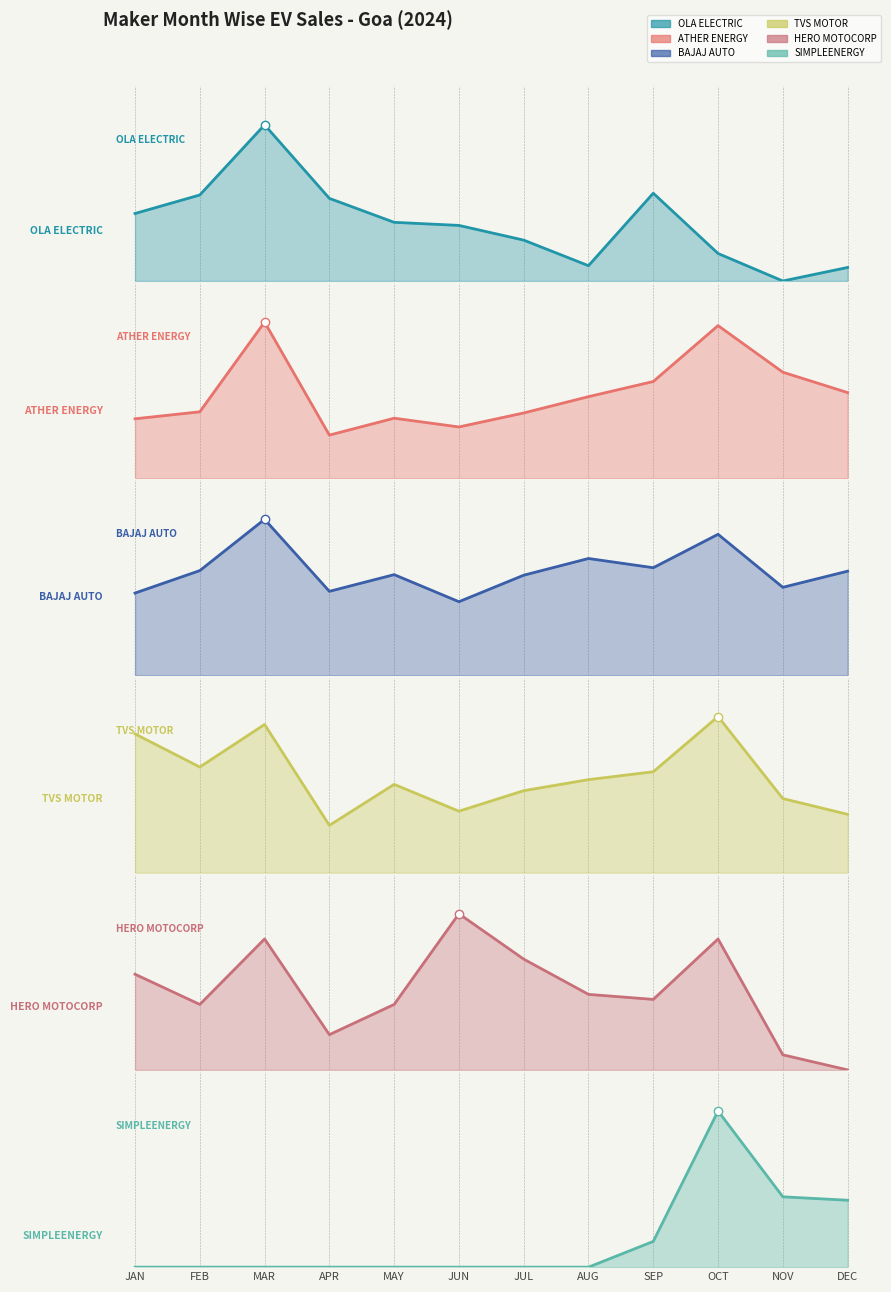

Does the chart have visible grid lines?

No